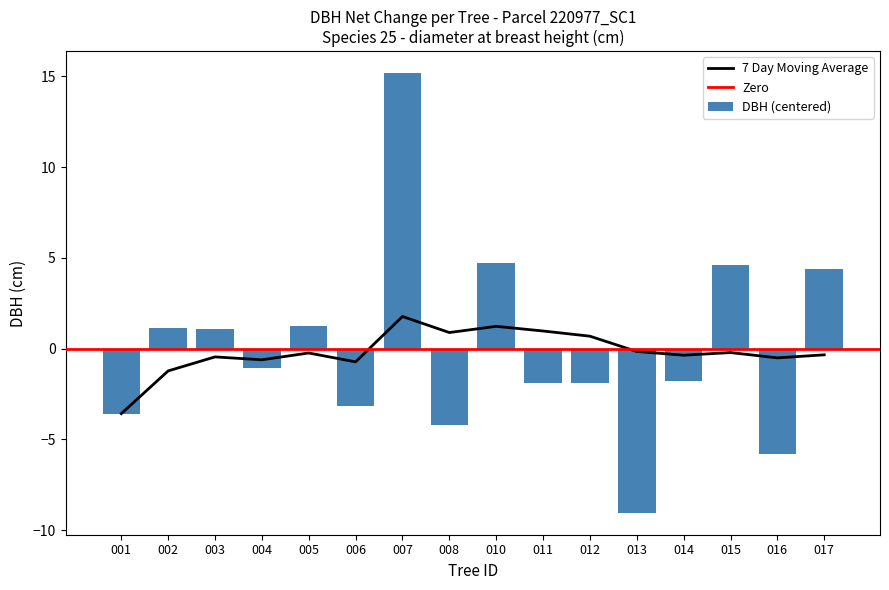

Is it true that DBH (centered) equals 2.1 at 015?

False